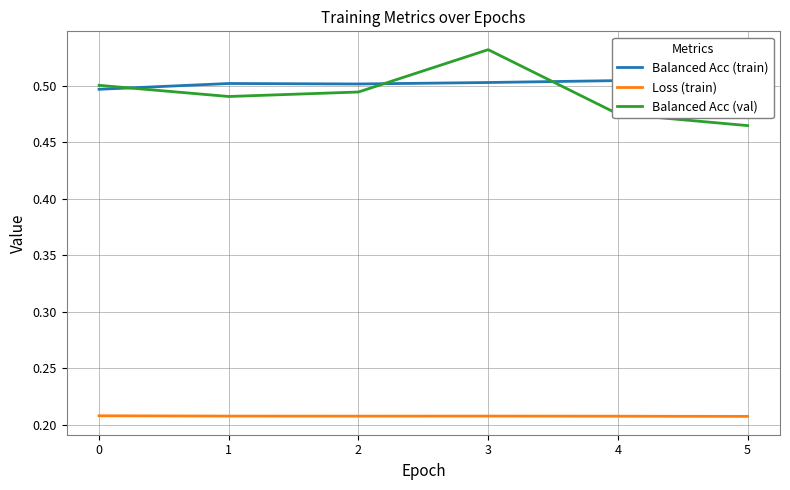

Does the chart have visible grid lines?

Yes